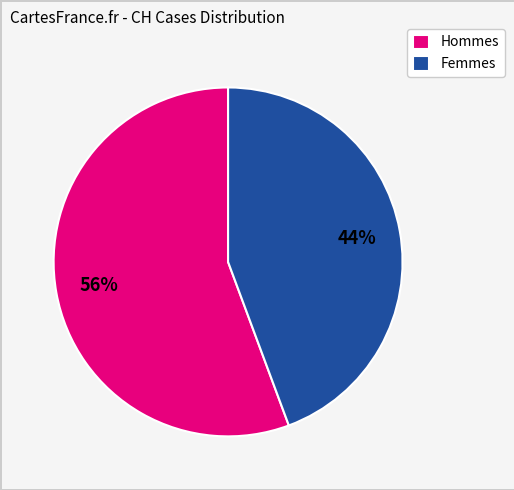

Combined, do Hommes and Femmes account for over 50%?

Yes